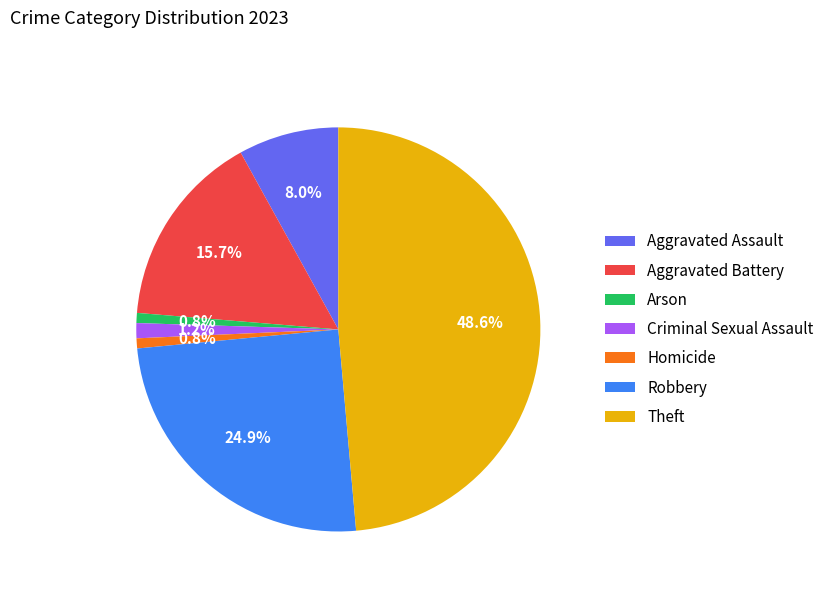

Is there a majority slice in this chart?

No